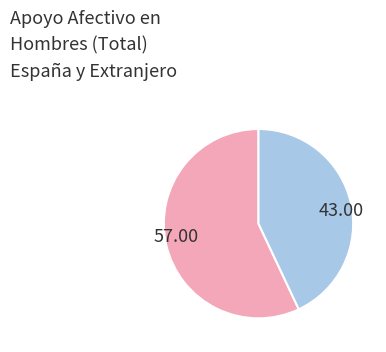

Is there any slice that represents more than half of the pie?

Yes